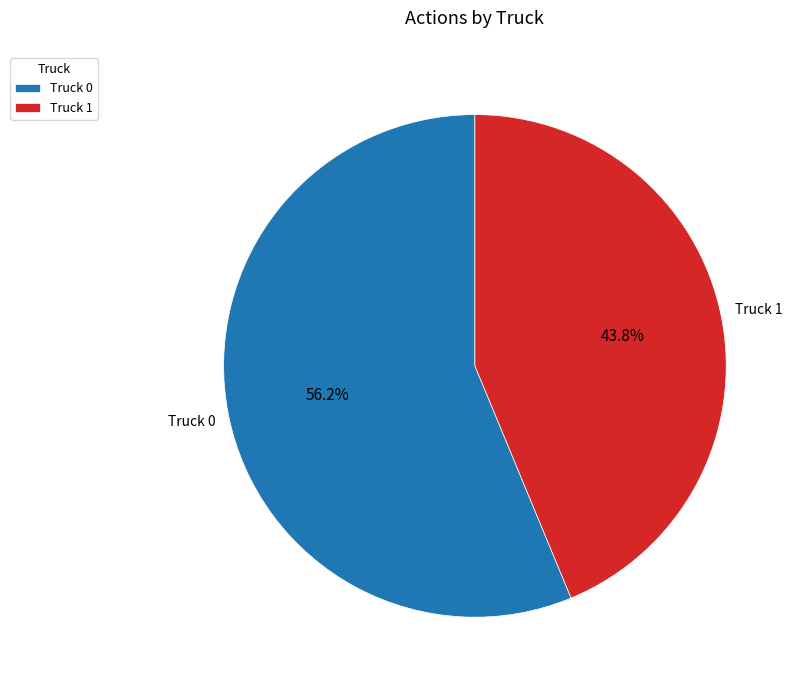

How many segments does this pie chart have?

2